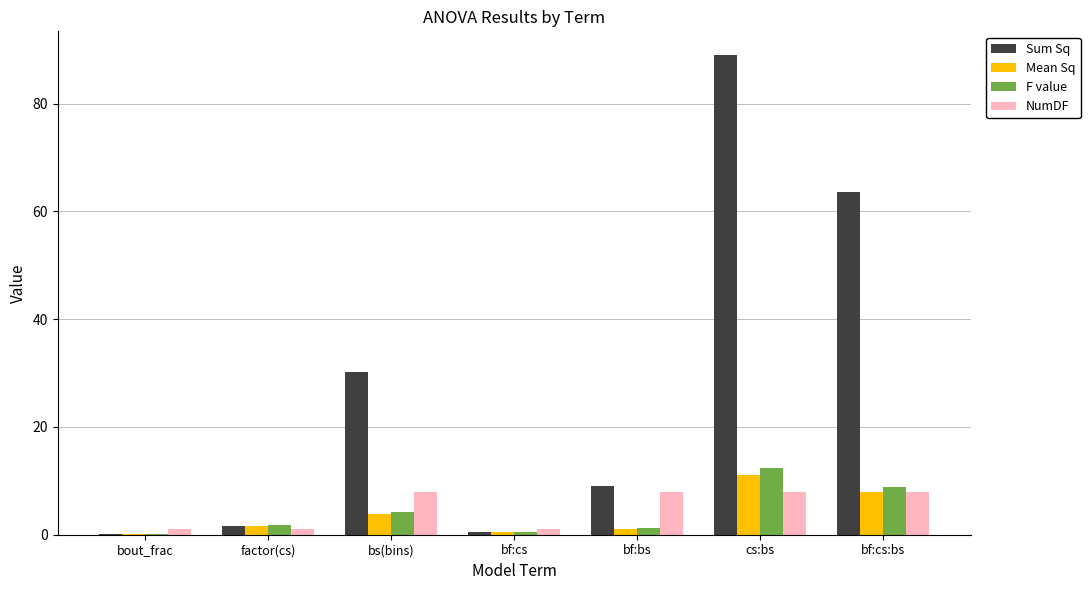

What are all the series names shown in the legend?

Sum Sq, Mean Sq, F value, NumDF